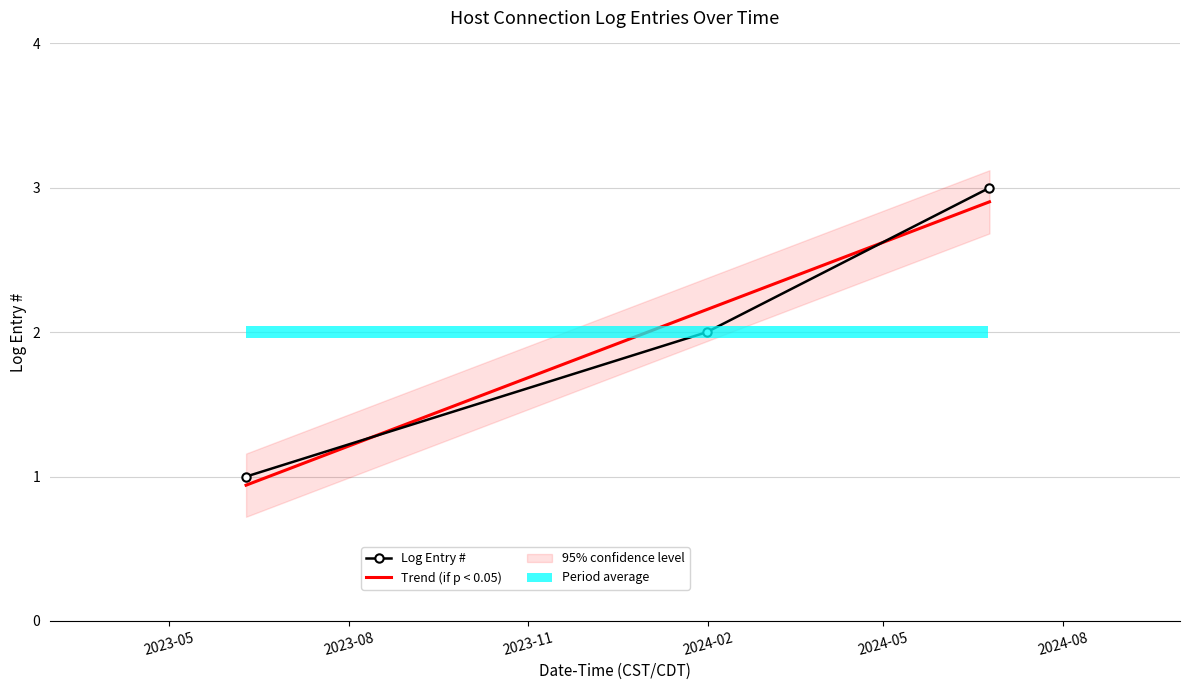

Reading right to left, what are all the values shown in this chart?

2024-06-24 09:02:43=3	2024-01-31 11:12:54=2	2023-06-09 10:46:49=1